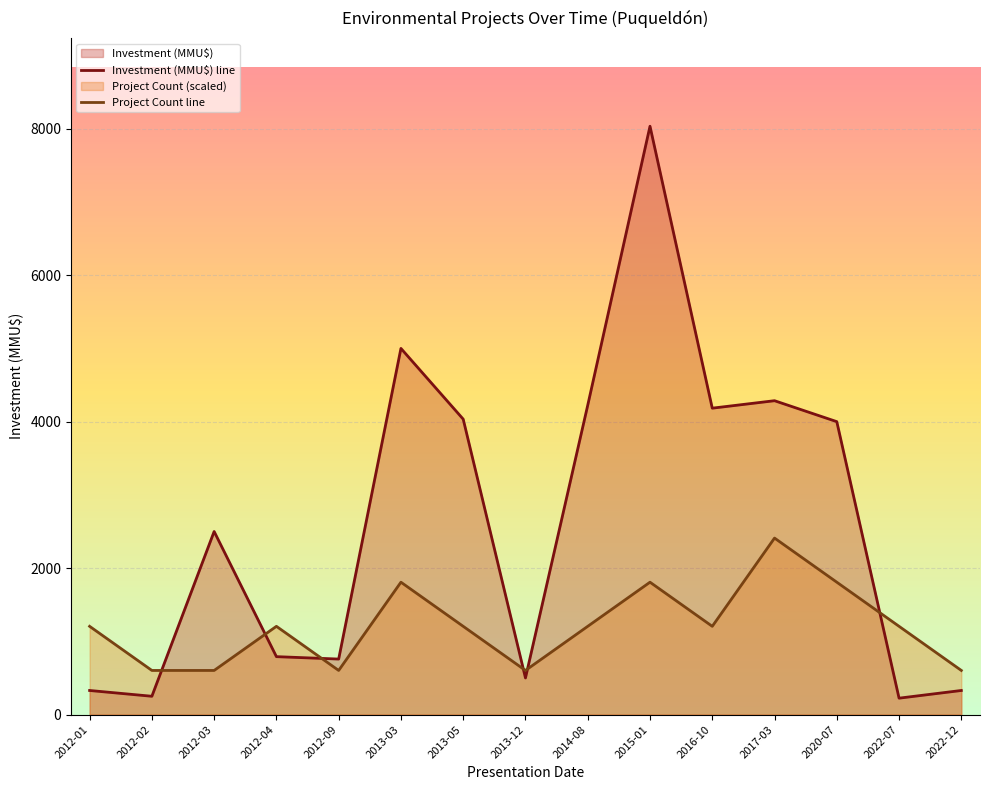

True or false: Investment (MMU$) has a value of 385.4 at 2022-07.

False